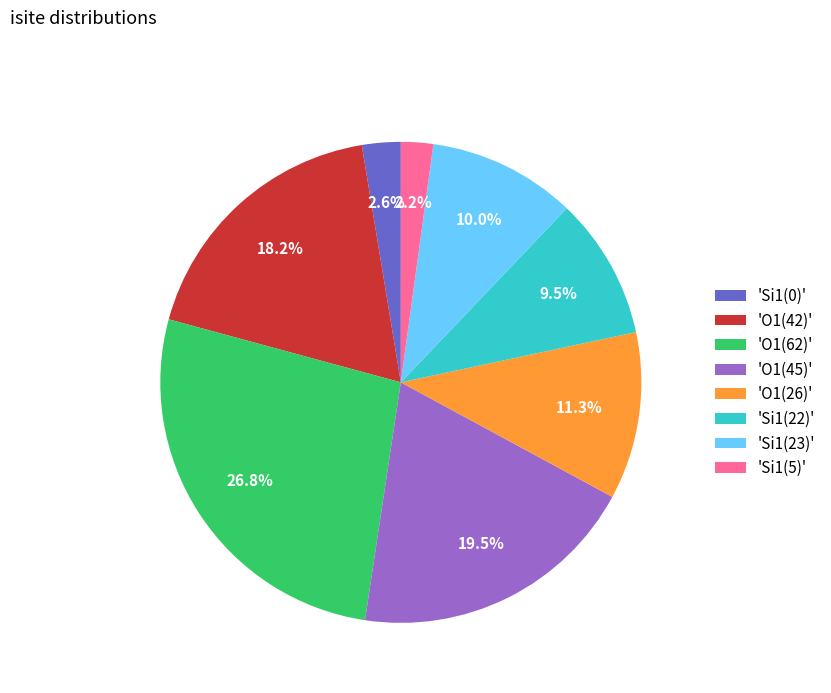

What portion of the pie excludes 'O1(45)'?

80.5%